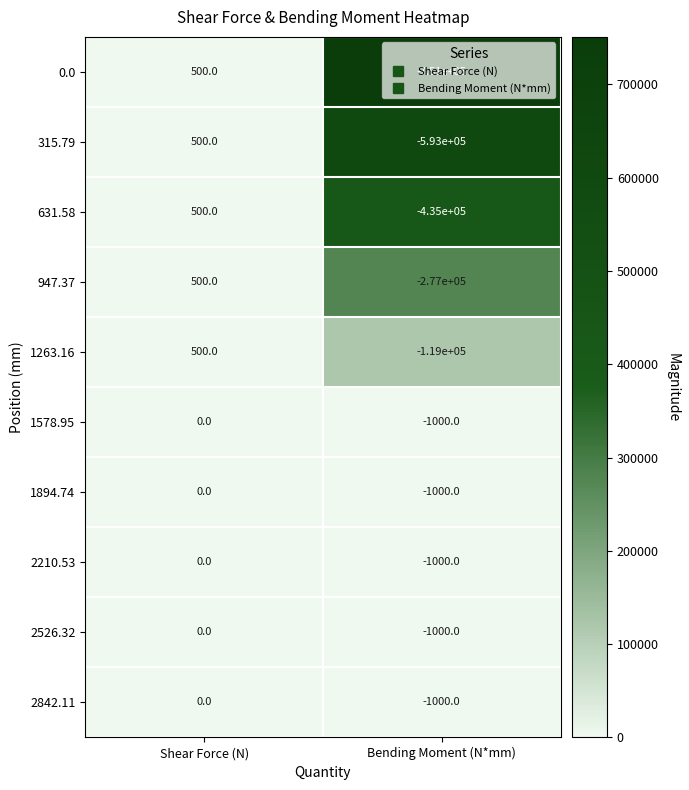

At which category is the sum across all series the highest?

Shear Force (N)